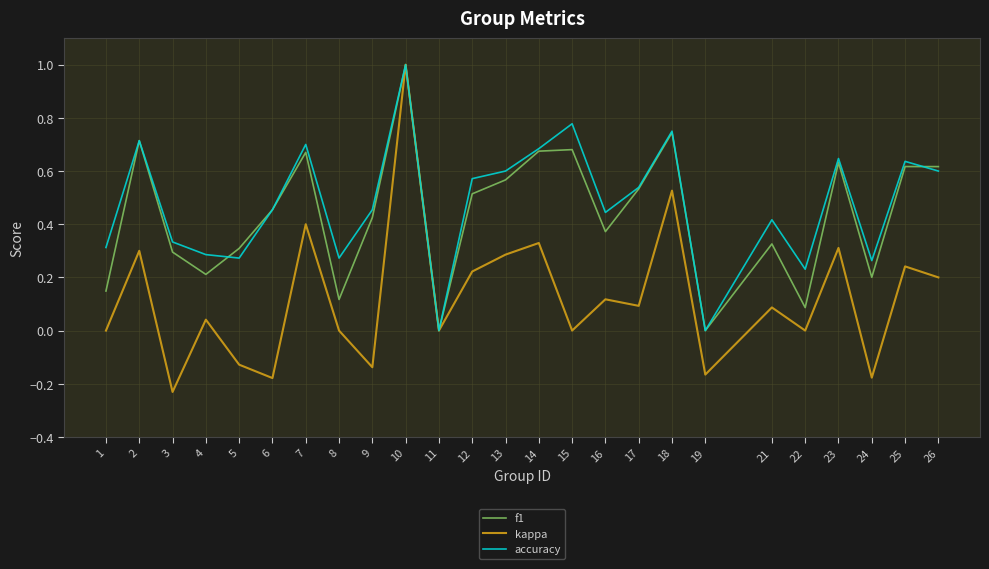

How many categories are shown in the chart?

25